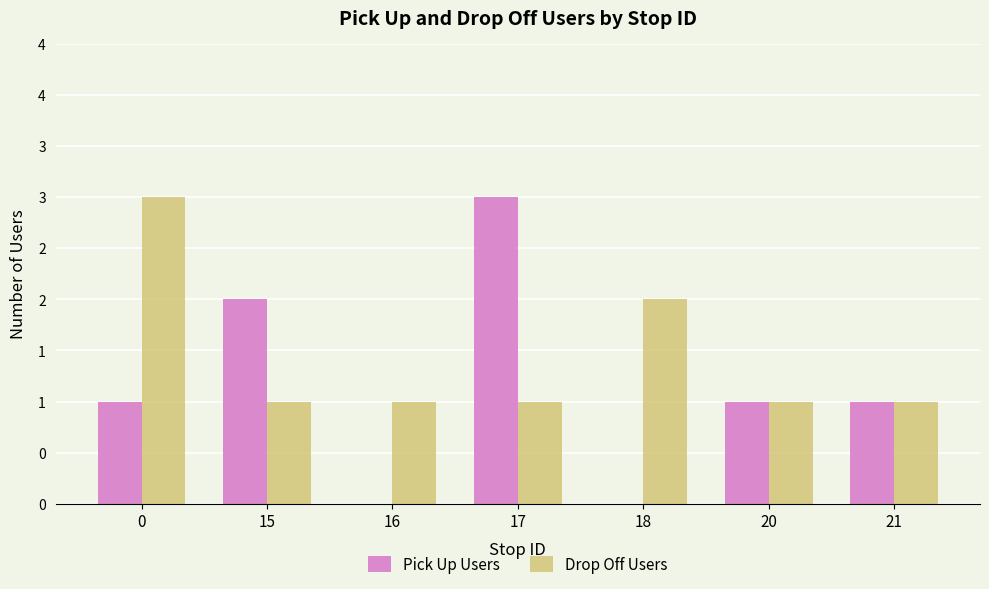

Are the bars grouped side by side (vs. stacked)?

Yes